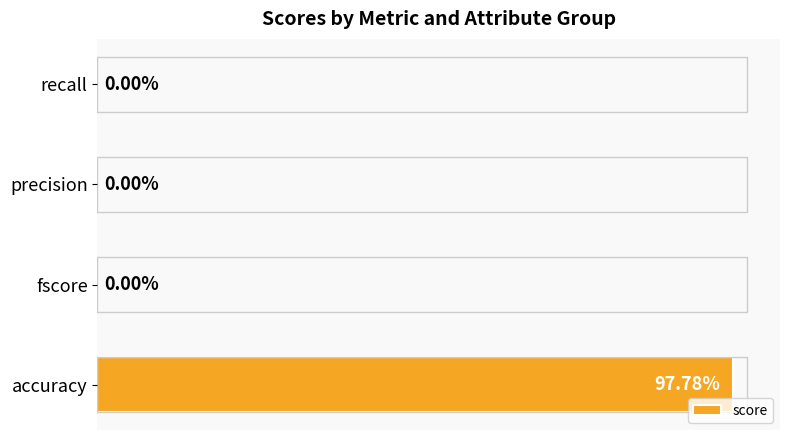

How many data points are above 0?

1